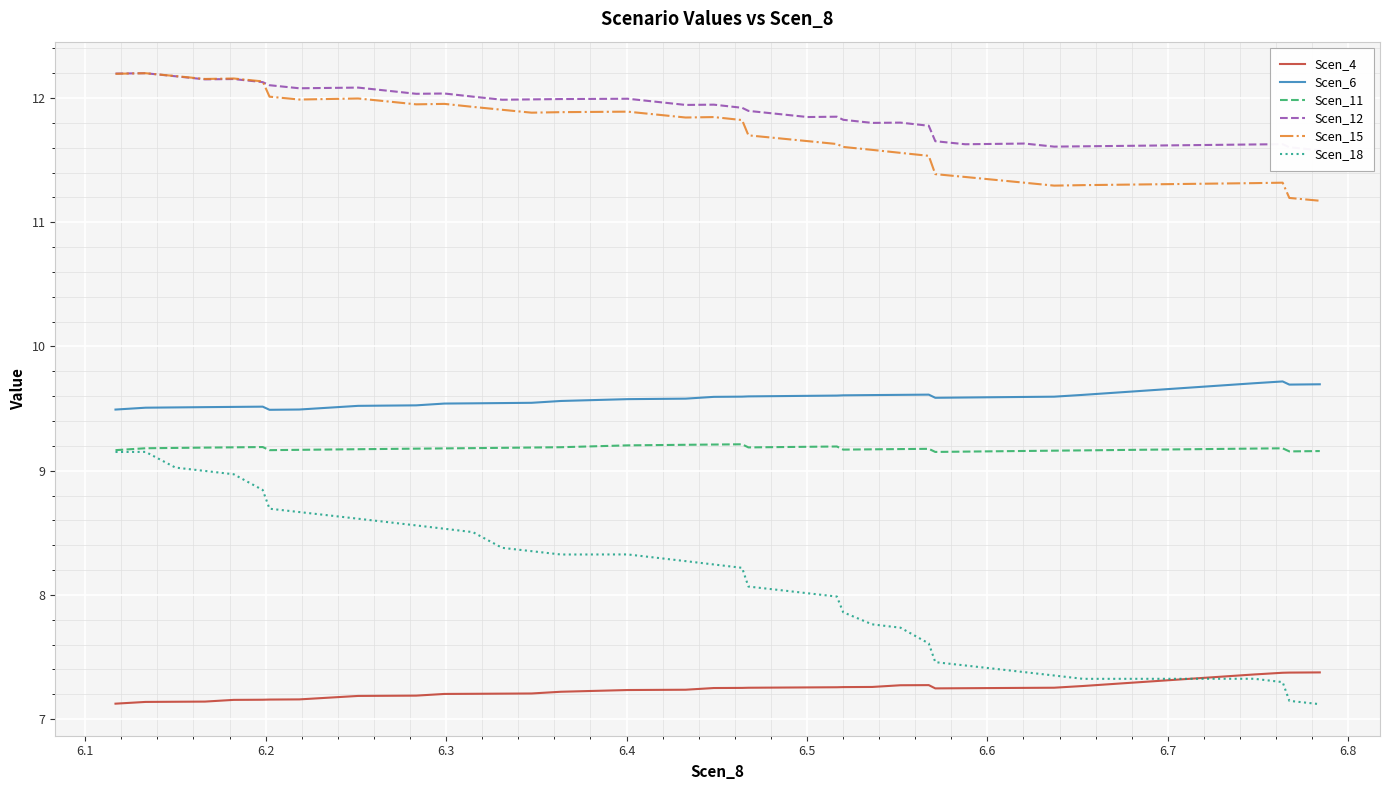

Which series has the largest total across all categories?

Scen_12